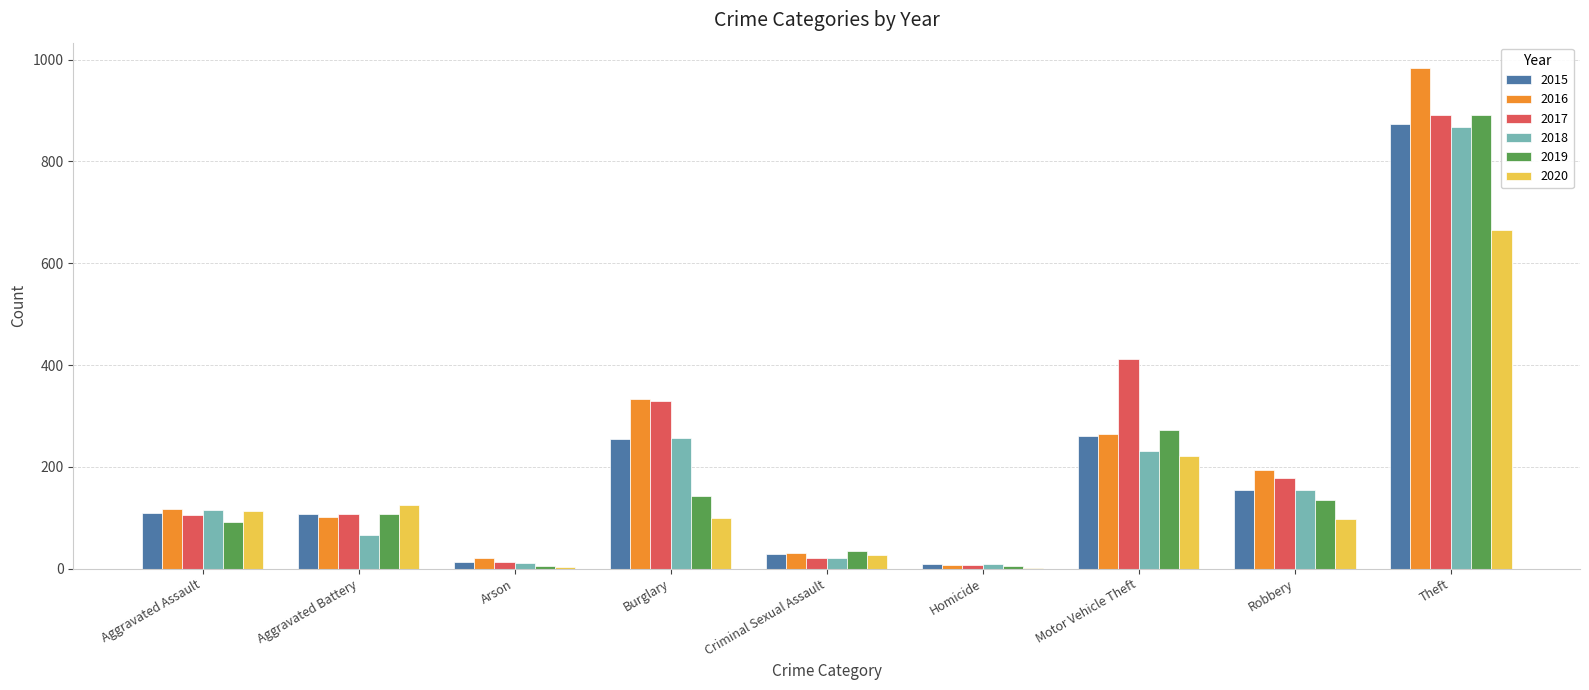

Between Burglary and Motor Vehicle Theft, which series saw the biggest shift?

2019